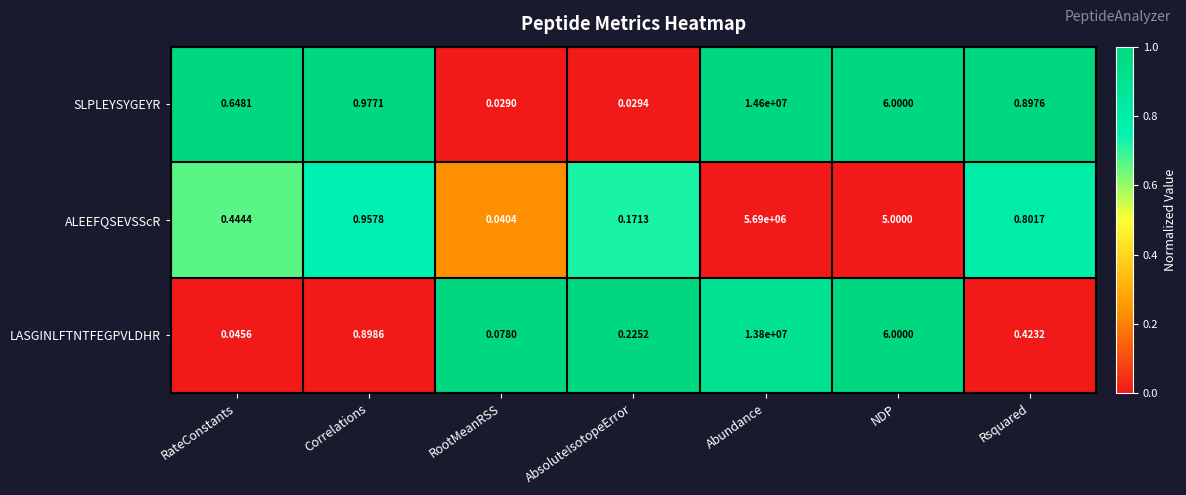

Which series has the widest spread of values?

SLPLEYSYGEYR